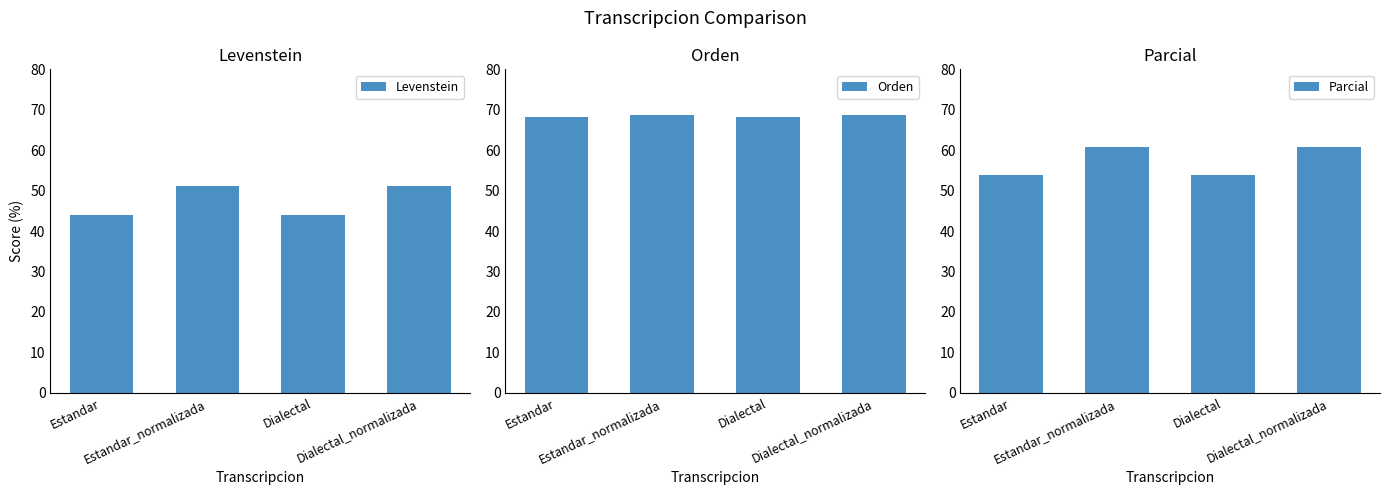

What position from the right is Estandar?

4